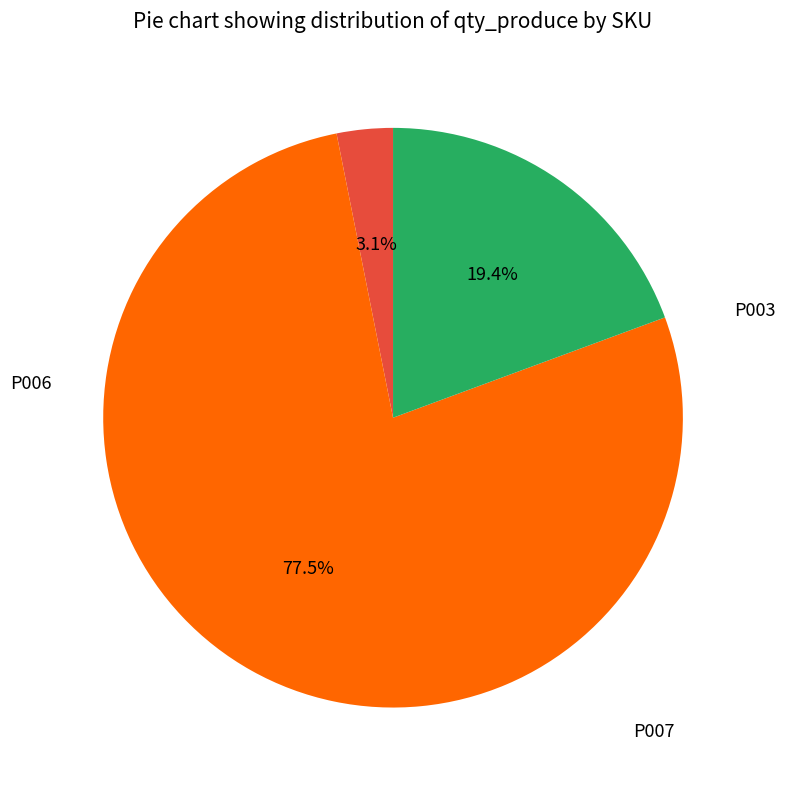

Does any single category account for the majority?

Yes